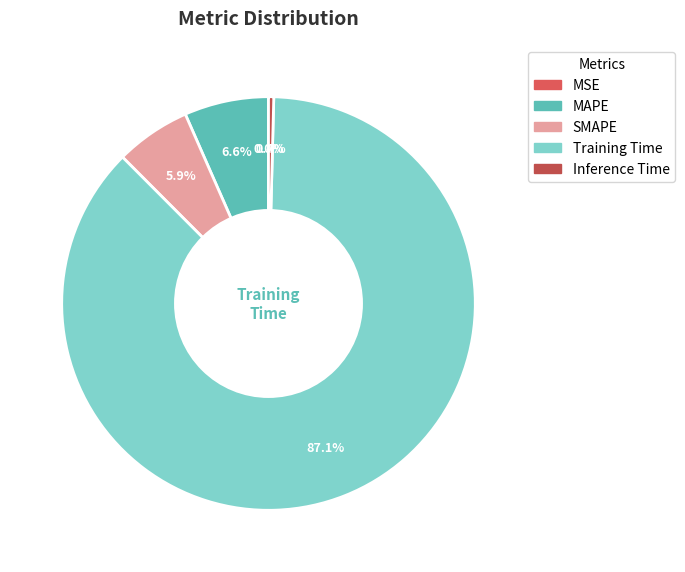

Which has a higher value, MSE or Inference Time?

Inference Time